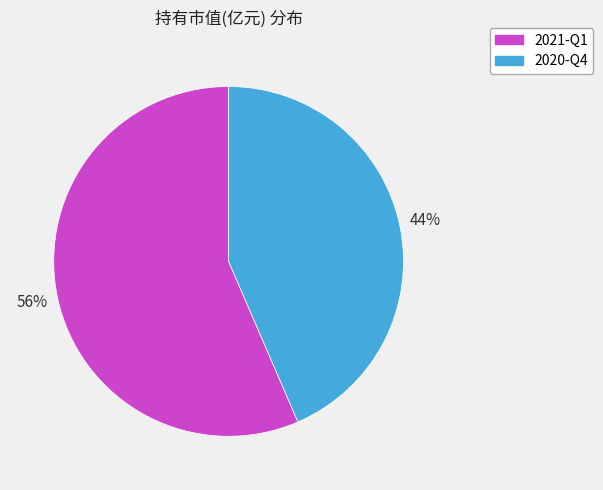

How many segments does this pie chart have?

2